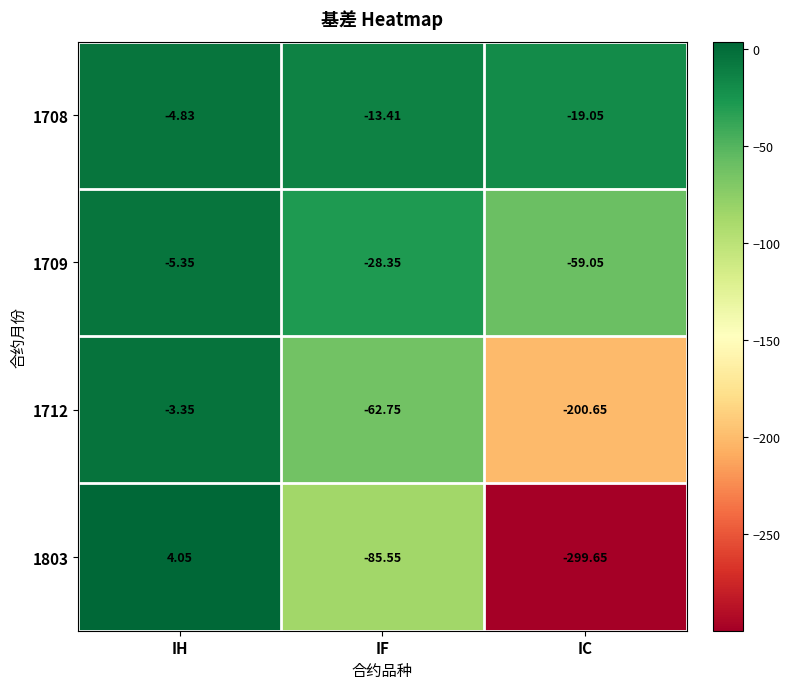

At which category is the sum across all series the highest?

IH